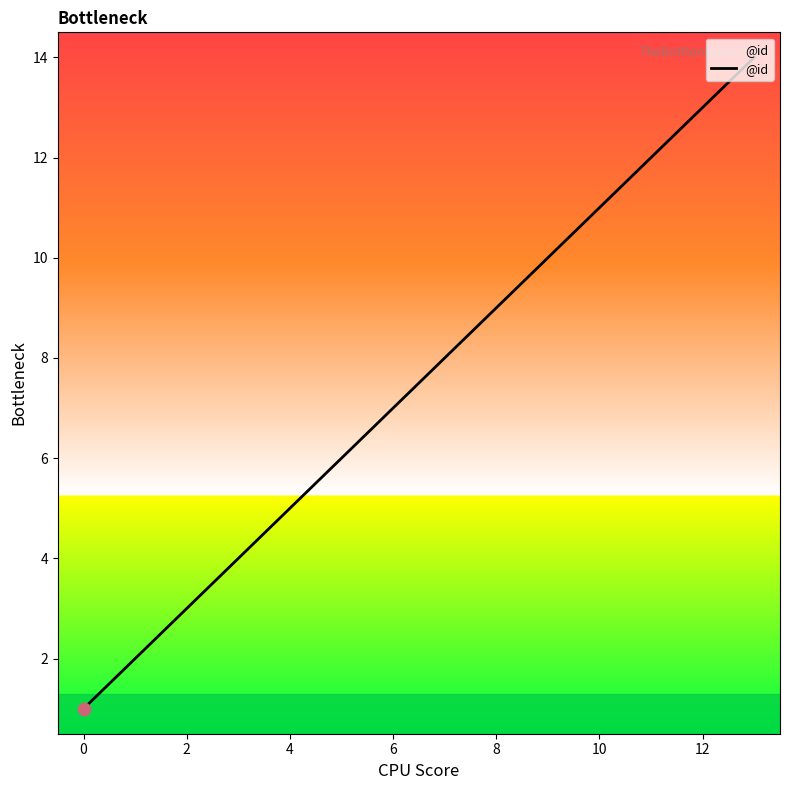

What is the difference between the maximum and minimum values?

13